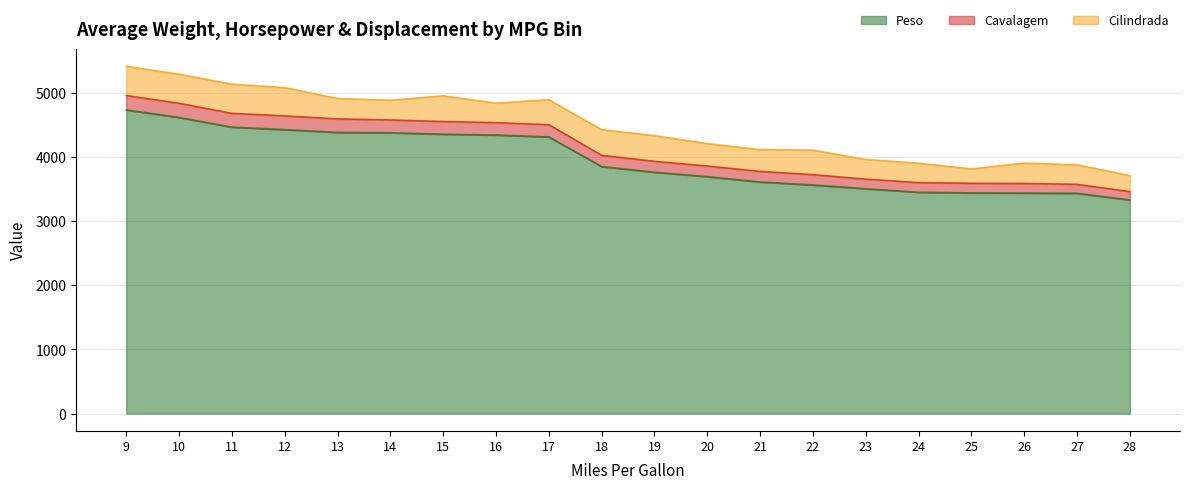

What is the difference between the maximum and minimum values in the Peso series?

1403